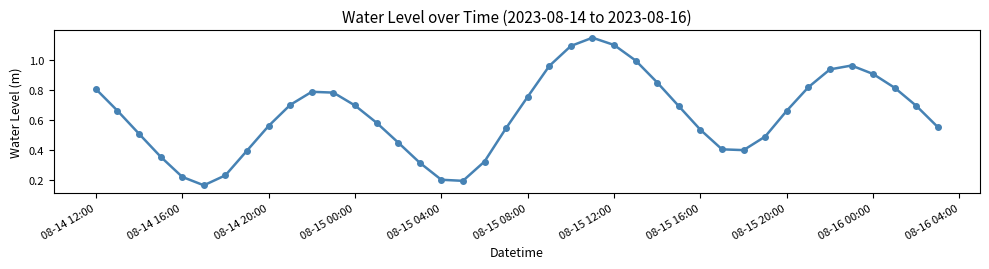

What is the sum of all values?

25.3